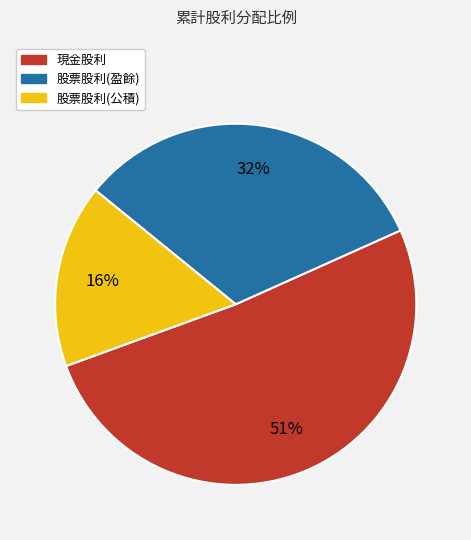

Rank the categories by value from highest to lowest.

現金股利, 股票股利(盈餘), 股票股利(公積)